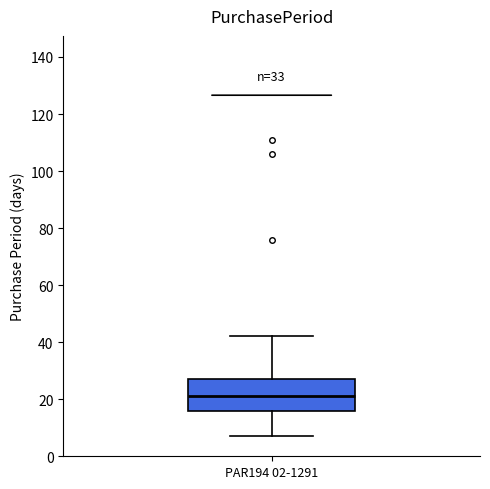

Read this box plot against the y-axis: the position of the median line, the range covered by the box, and the ends of both whiskers. The values are not printed on the chart, so give them approximately, as read against the axis.

median 22, box 16 to 28, whiskers 8 to 42